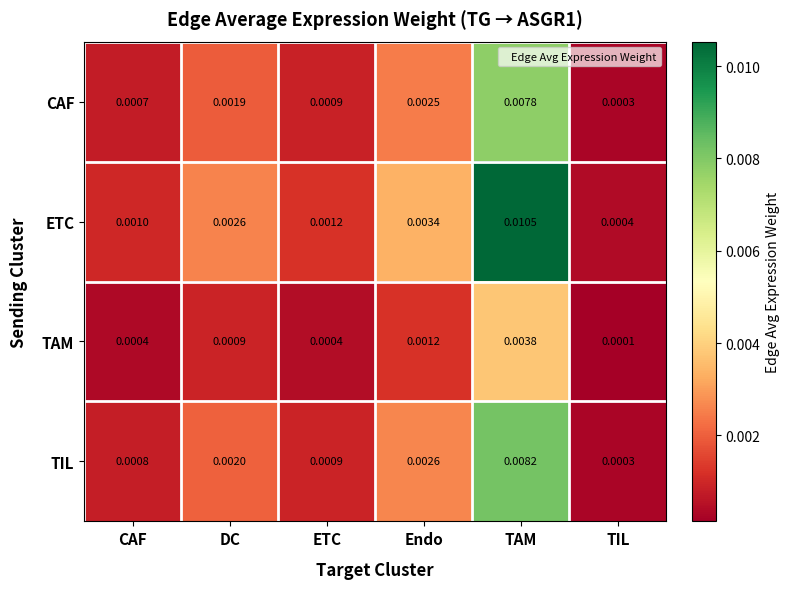

Which category has the lowest value across all series?

TIL